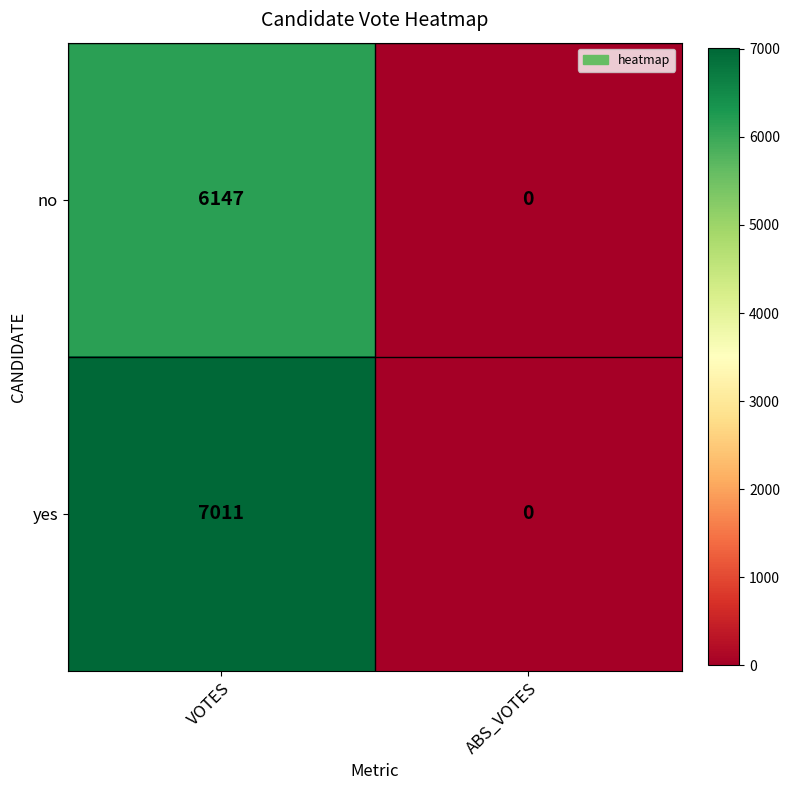

Which series has the largest range (max minus min)?

yes